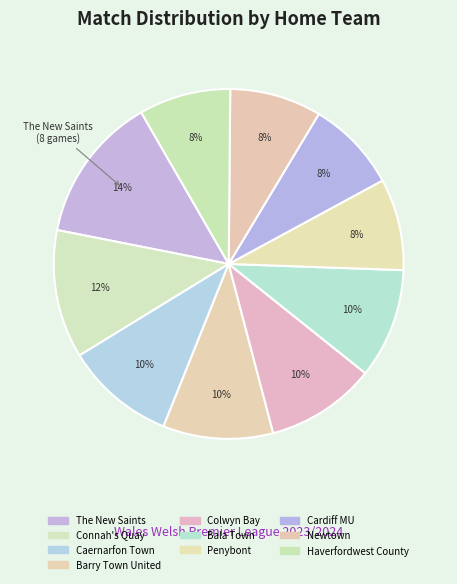

To the nearest percent, what portion does Bala Town represent?

10%